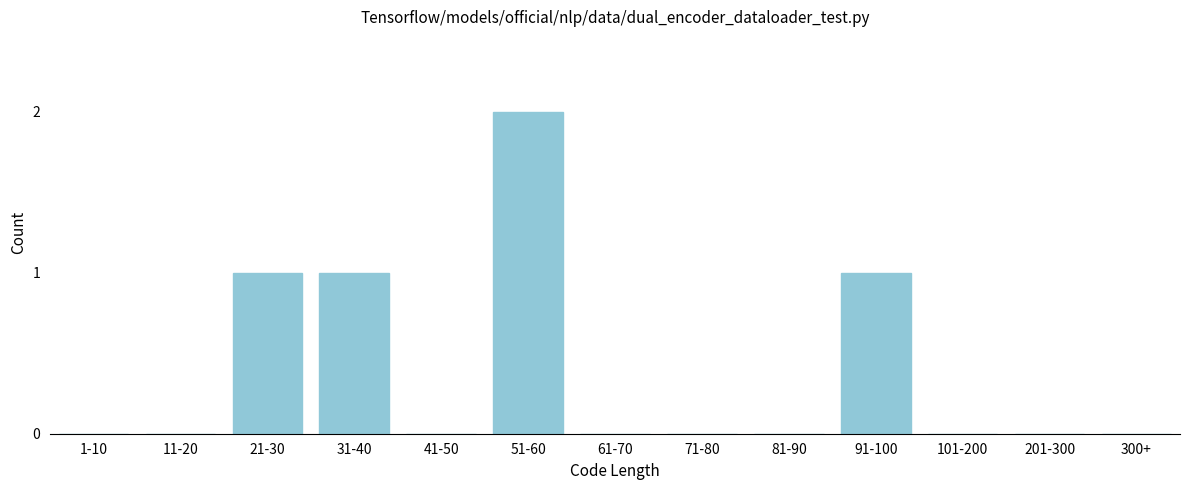

Reading left to right, what are all the values shown in this chart?

1-10=0	11-20=0	21-30=1	31-40=1	41-50=0	51-60=2	61-70=0	71-80=0	81-90=0	91-100=1	101-200=0	201-300=0	300+=0